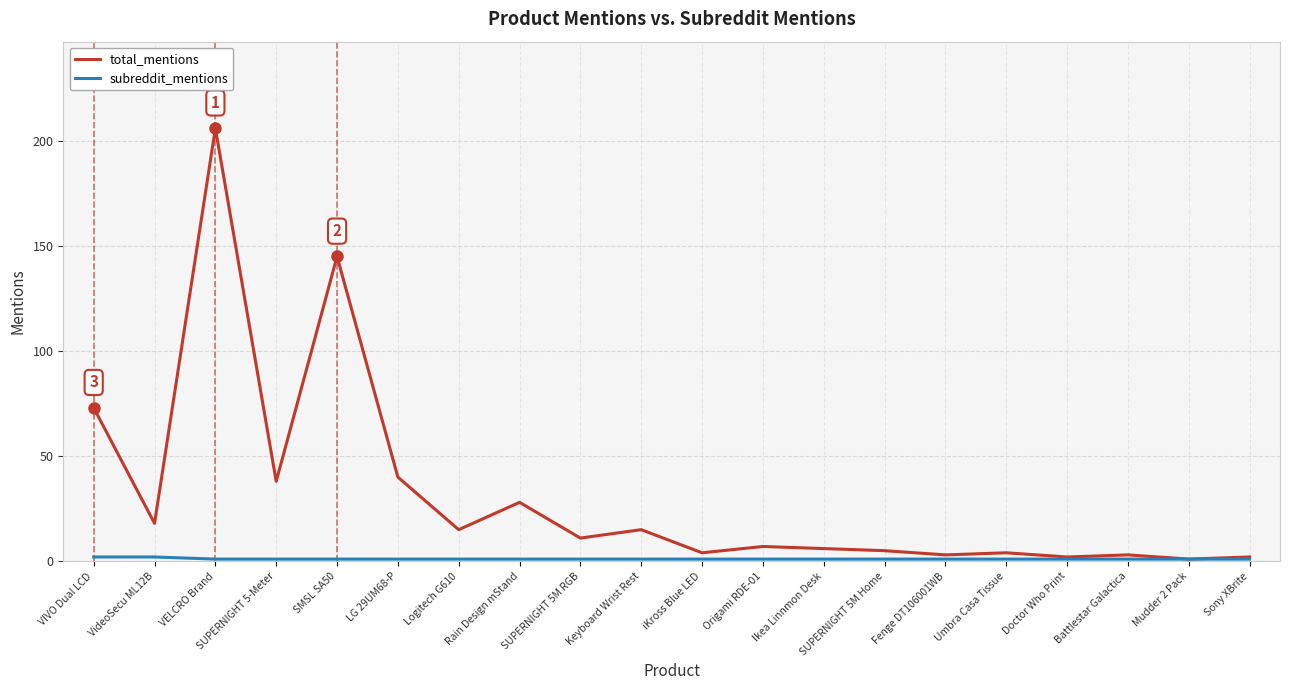

What is the label of the 3rd point from the left?

VELCRO Brand